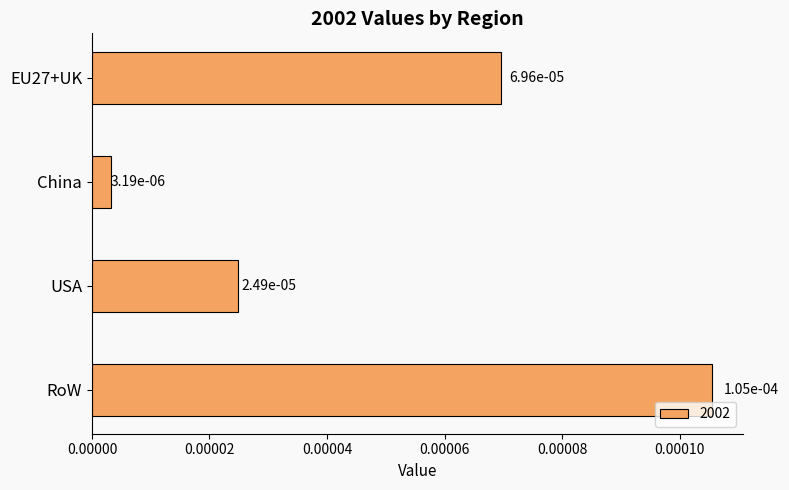

What is the label of the 4th bar from the bottom?

EU27+UK